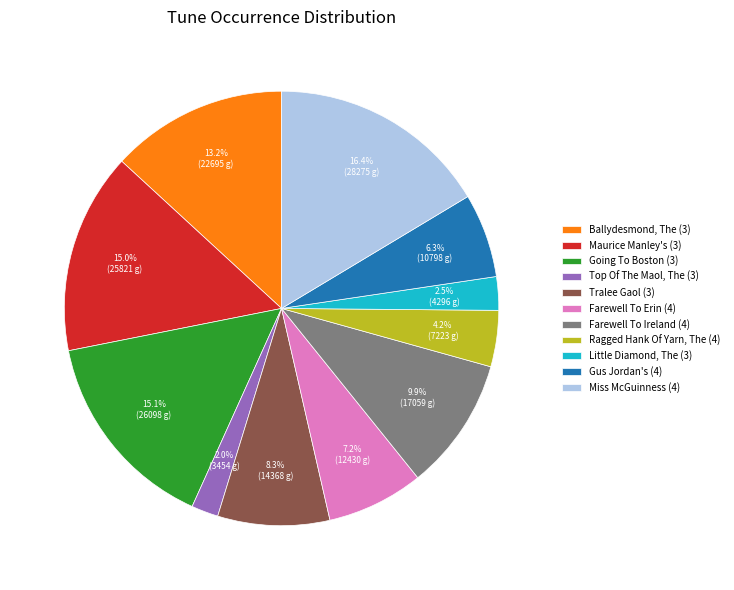

Which slice is the largest?

Miss McGuinness (4)